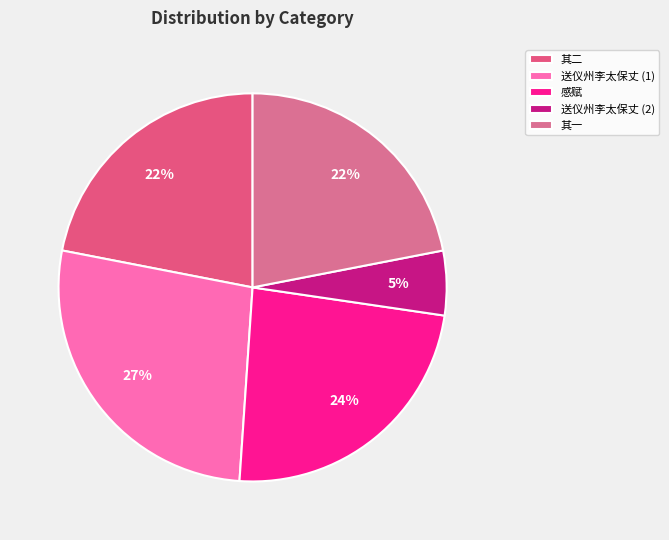

How many slices are in this pie chart?

5